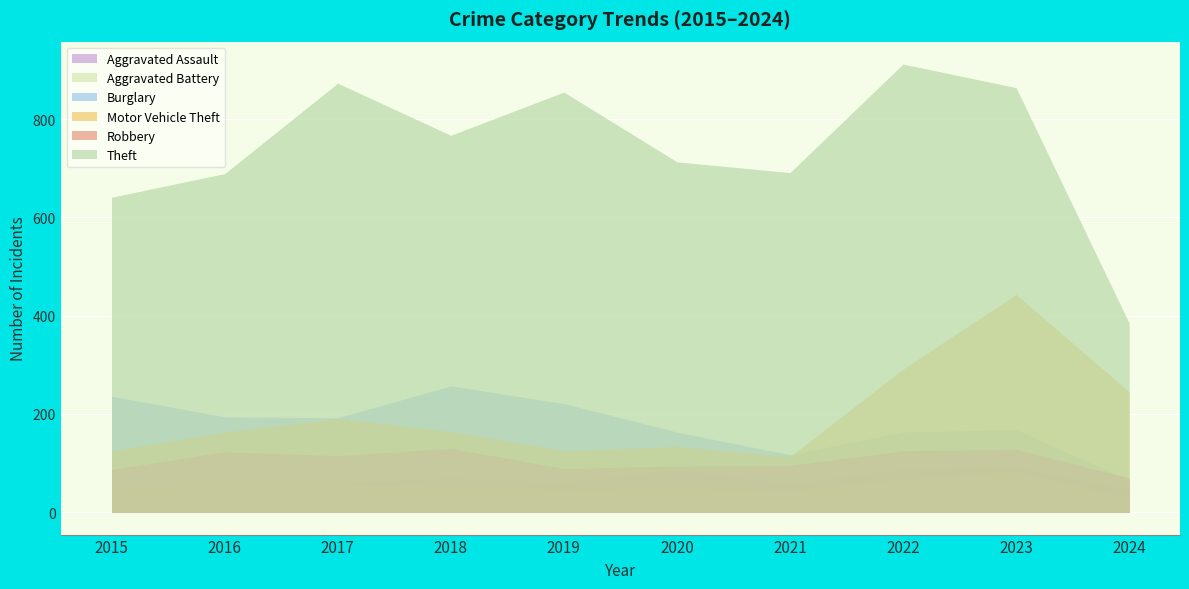

Between 2021 and 2015, which is larger?

2021